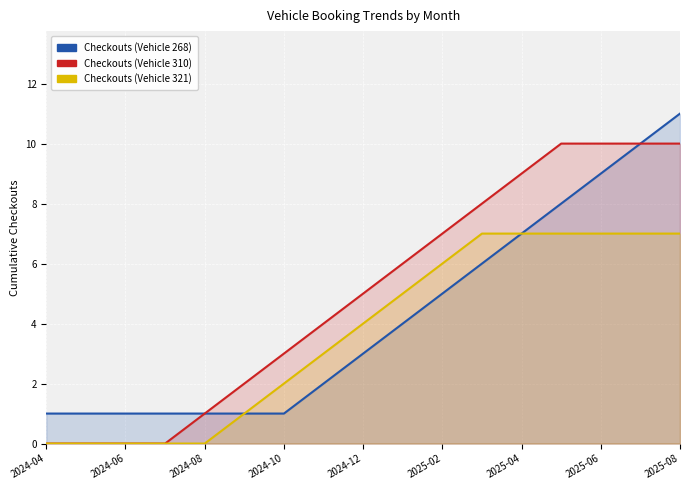

What are all the series names shown in the legend?

Checkouts (Vehicle 268), Checkouts (Vehicle 310), Checkouts (Vehicle 321)